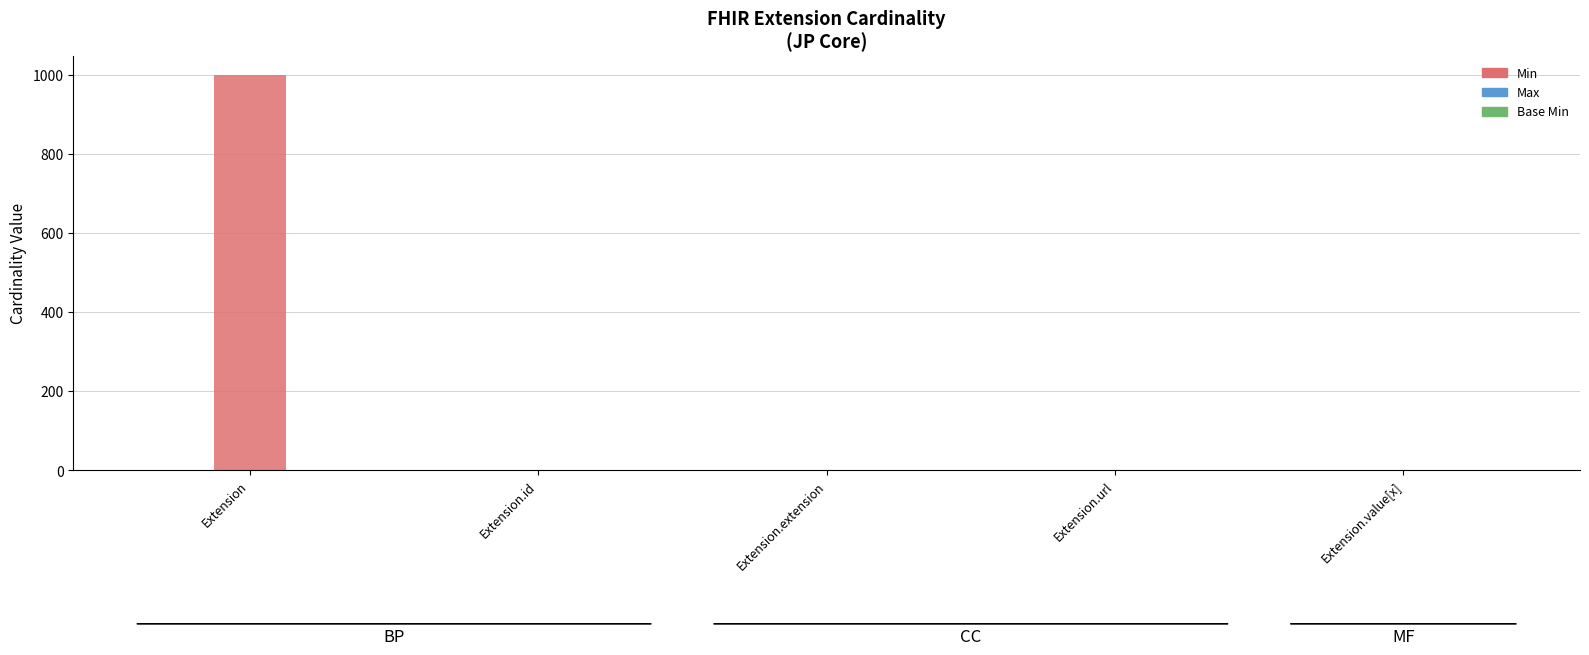

Are the bars grouped side by side (vs. stacked)?

Yes